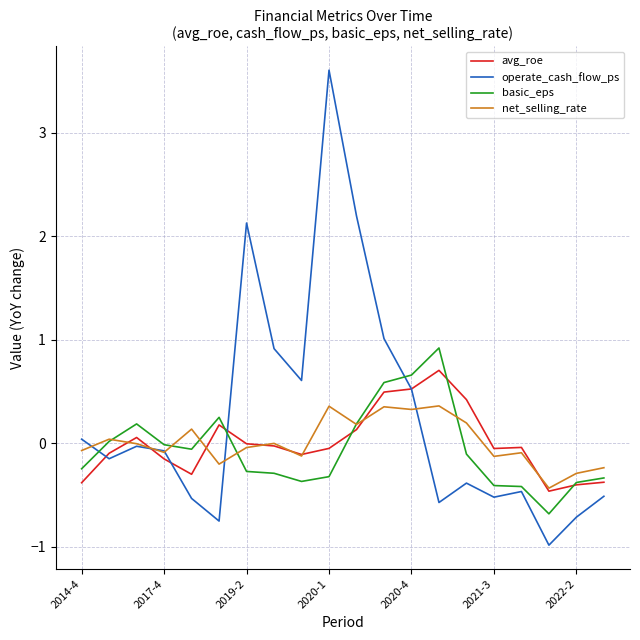

How many lines are shown in the chart?

4